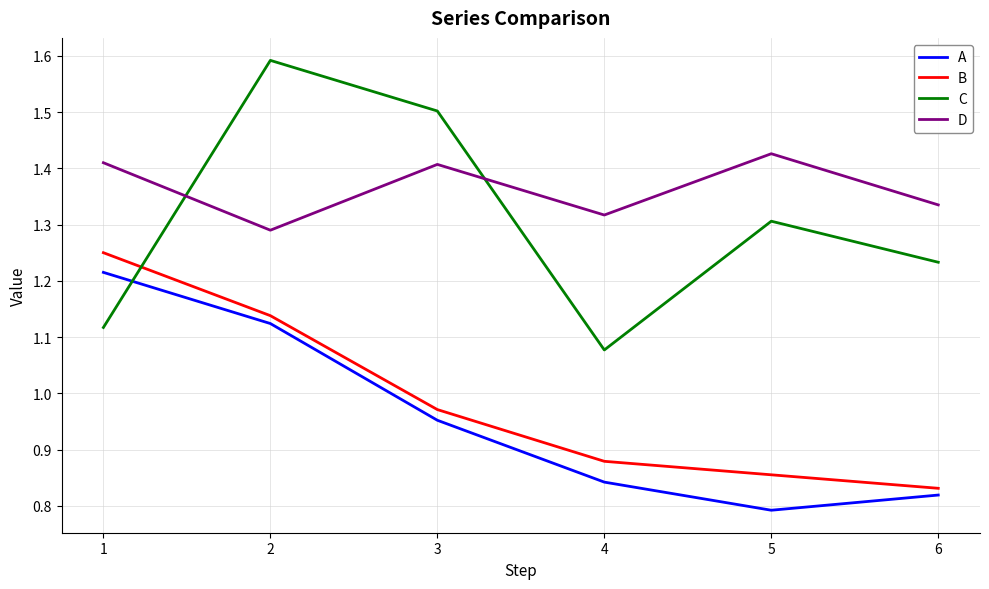

What is the greatest value displayed?

1.6